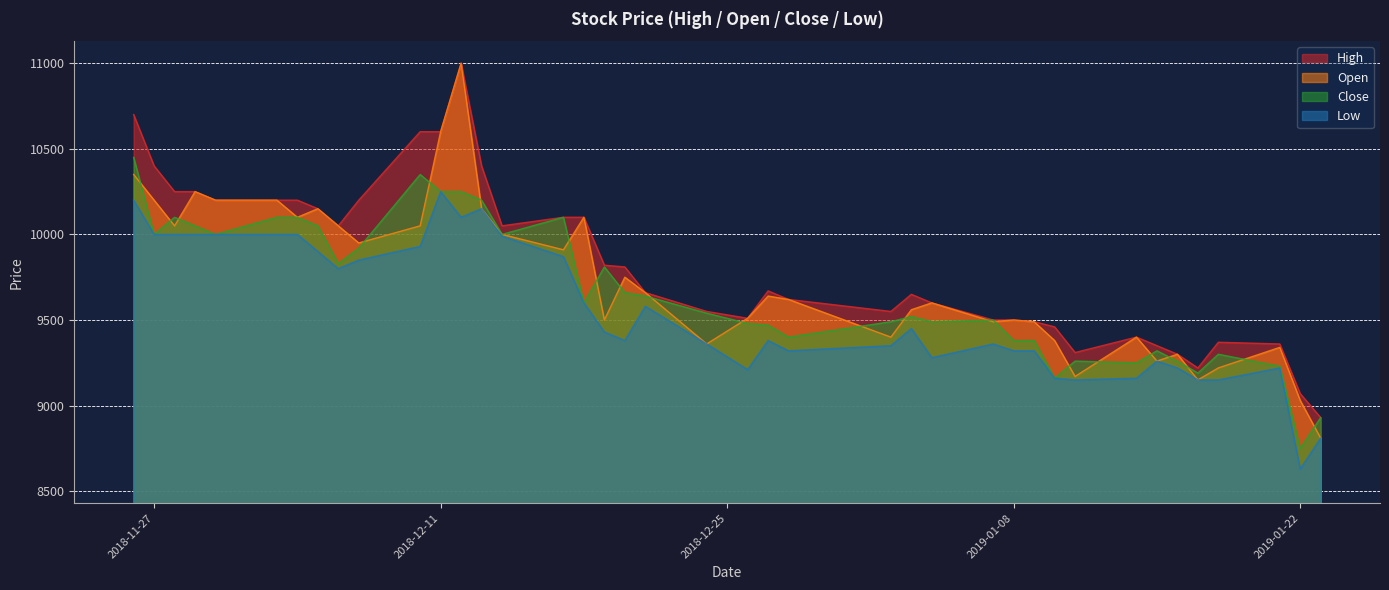

At how many categories does at least one series exceed 10225?

8